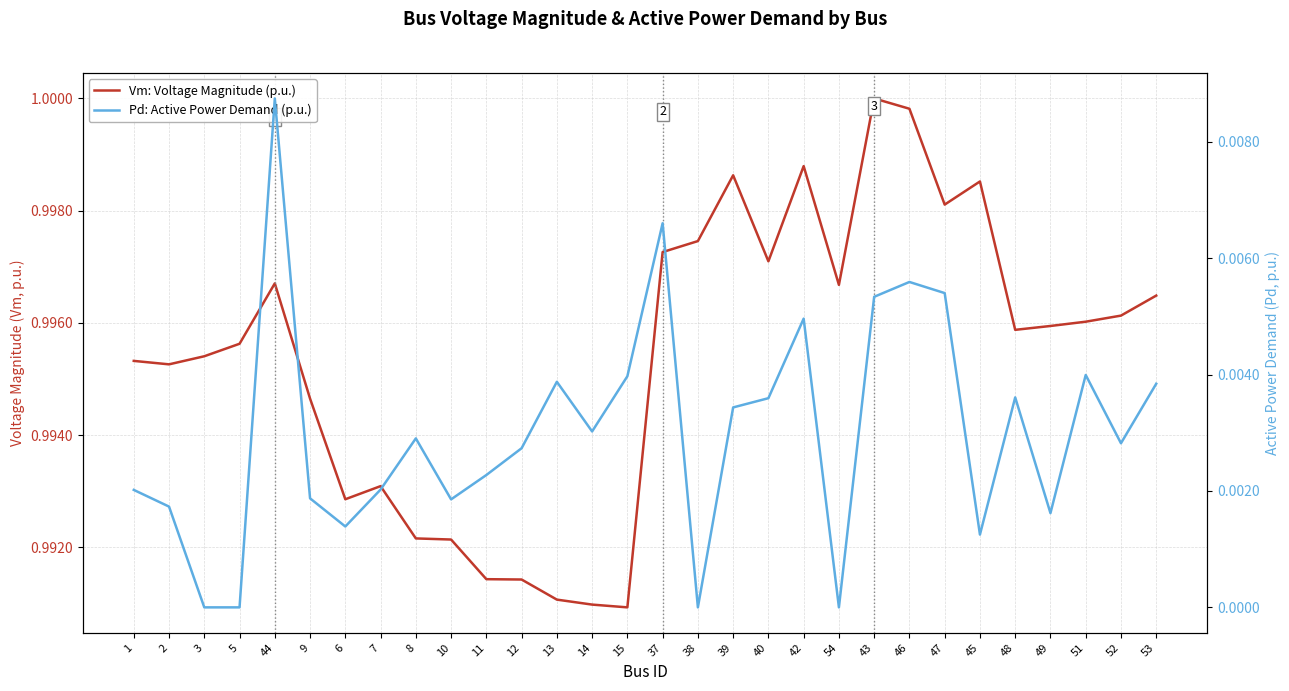

At how many categories does at least one series exceed 0?

30